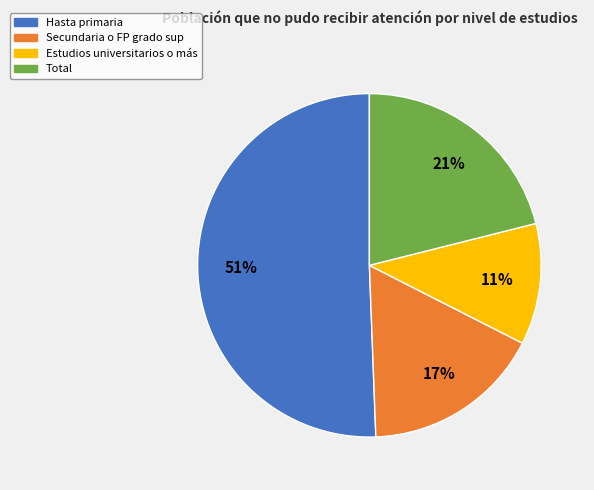

Is the sum of Secundaria o FP grado sup and Estudios universitarios o más greater than half?

No